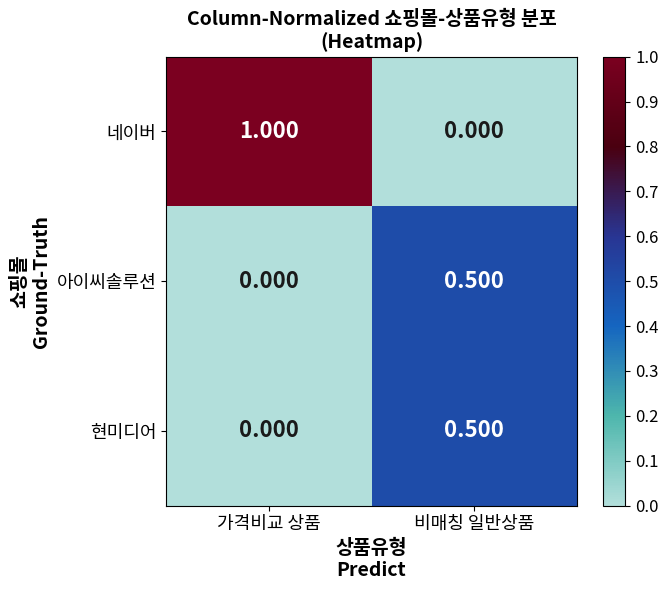

Which series has the largest total across all categories?

네이버